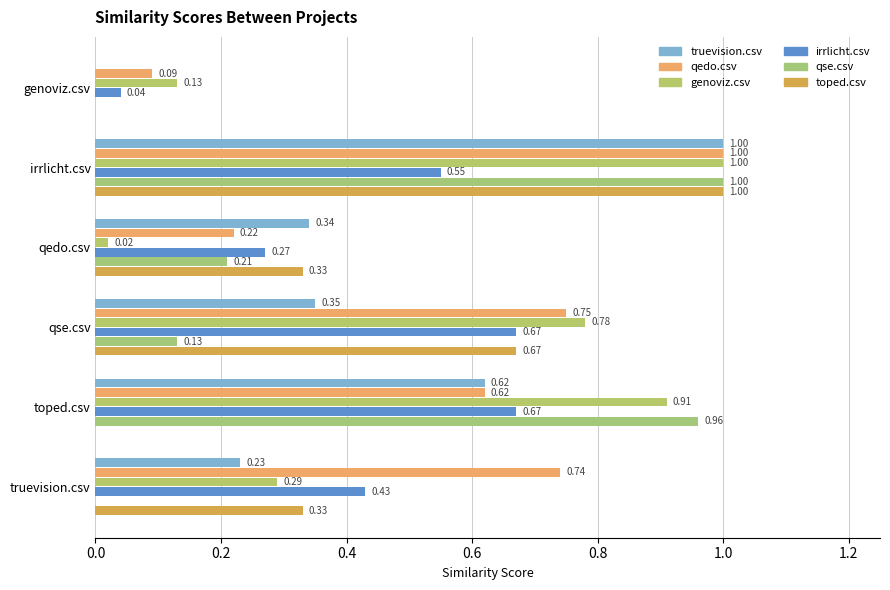

How many data points does each series have?

6